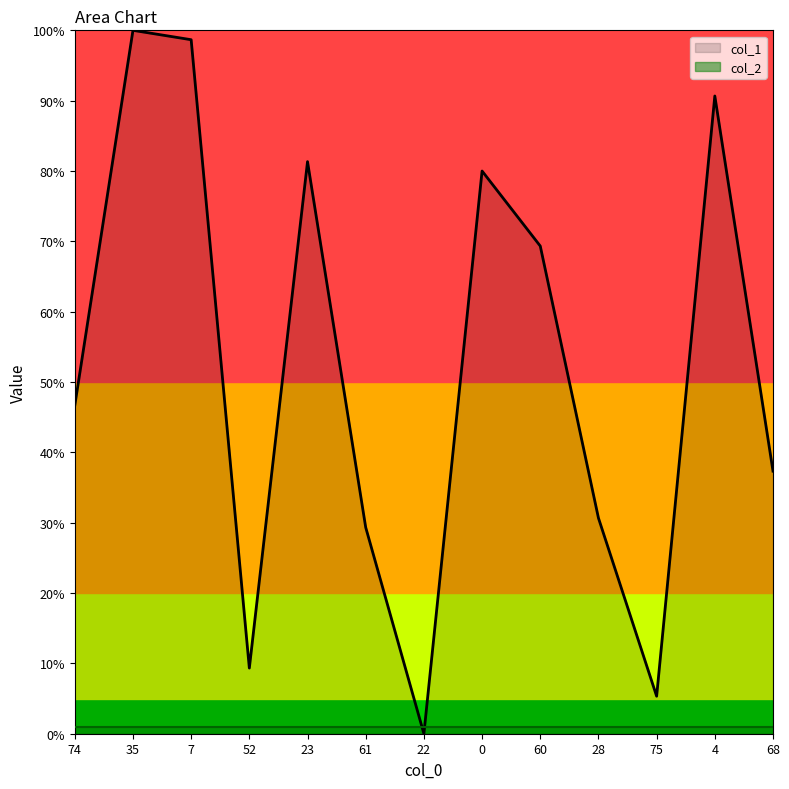

How many data points are above 46?

7